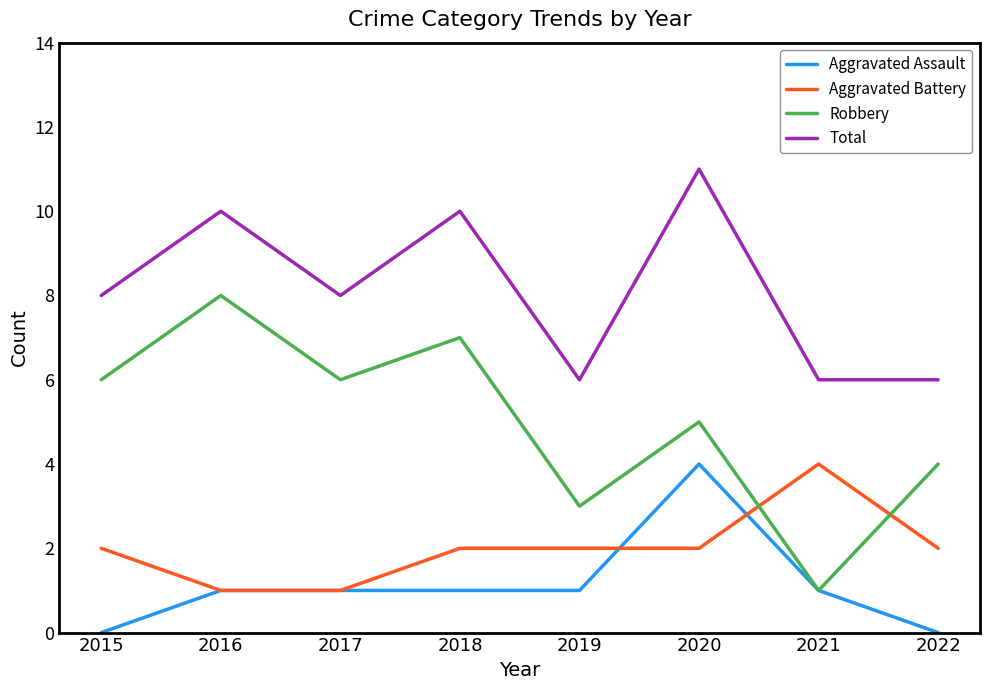

Reading left to right, what are all the values shown in this chart?

Aggravated Assault: 2015=0	2016=1	2017=1	2018=1	2019=1	2020=4	2021=1	2022=0
Aggravated Battery: 2015=2	2016=1	2017=1	2018=2	2019=2	2020=2	2021=4	2022=2
Robbery: 2015=6	2016=8	2017=6	2018=7	2019=3	2020=5	2021=1	2022=4
Total: 2015=8	2016=10	2017=8	2018=10	2019=6	2020=11	2021=6	2022=6